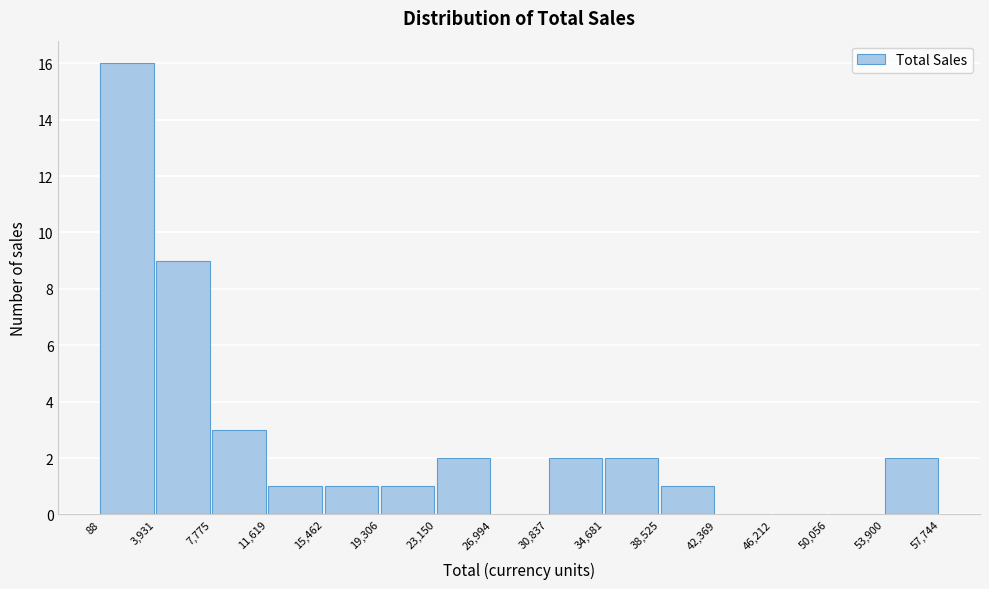

What is the height of the bar covering 3,931 to 7,775 on the x-axis? The values are not printed on the chart, so give them approximately, as read against the axis.

9